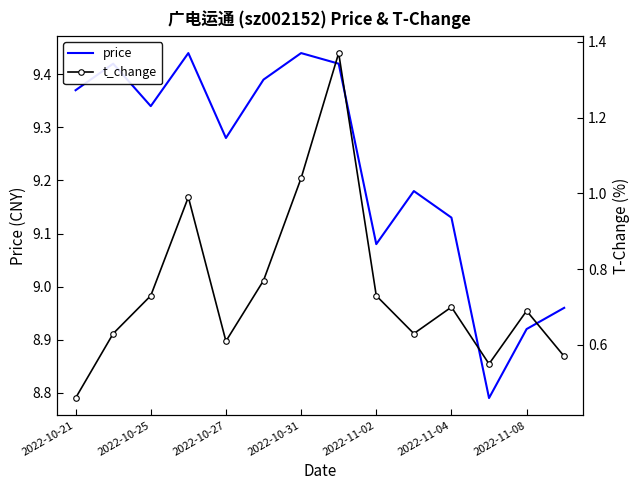

List the series in order of their peak value, lowest first.

t_change, price